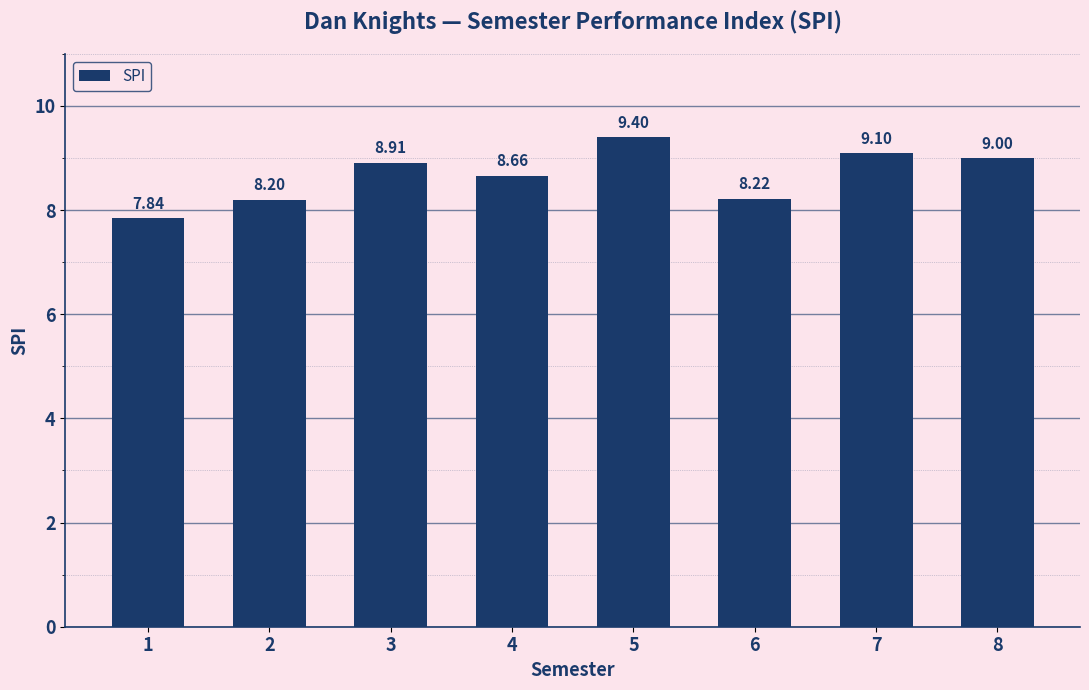

What is the sum of all values?

69.3